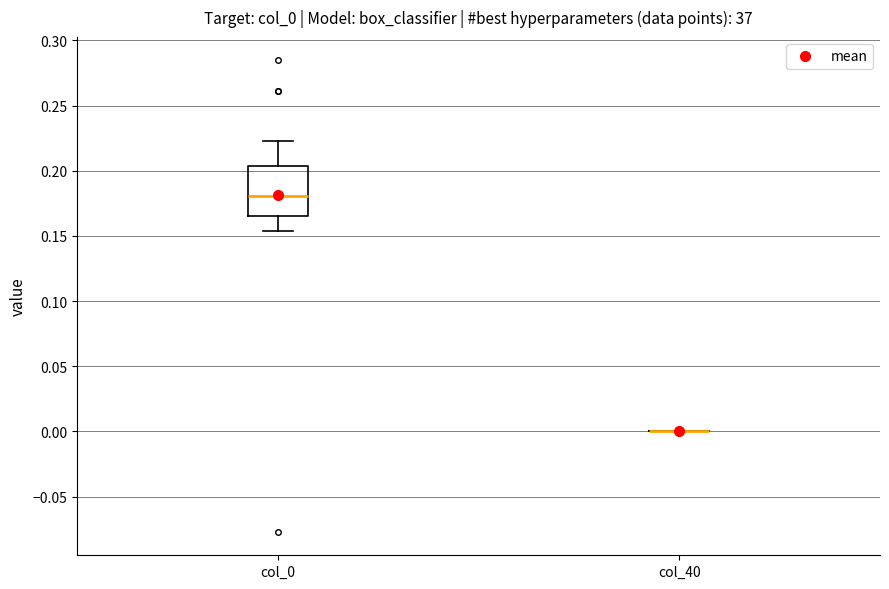

Reading left to right, transcribe this box plot: for each box, give where its median line is, the range the box spans, and where its two whiskers end, as read against the y-axis. The values are not printed on the chart, so give them approximately, as read against the axis.

col_0: median 0.180, box 0.165 to 0.205, whiskers 0.155 to 0.225
col_40: box collapsed to a line at 0.000, whiskers 0.000 to 0.000